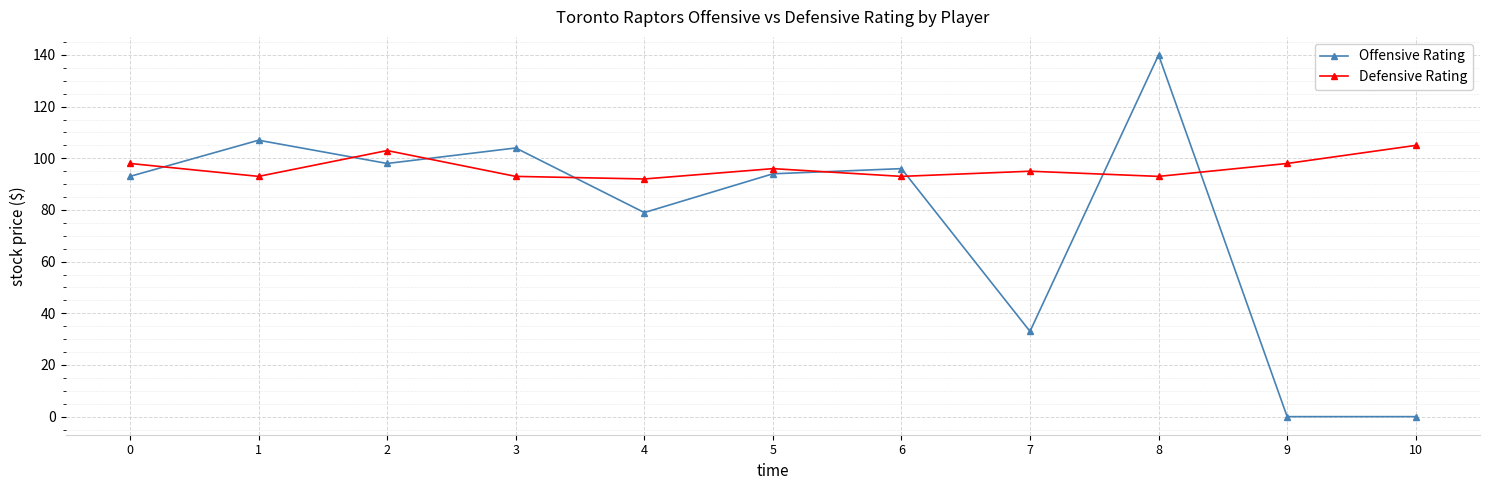

How many times do Offensive Rating and Defensive Rating cross each other?

8